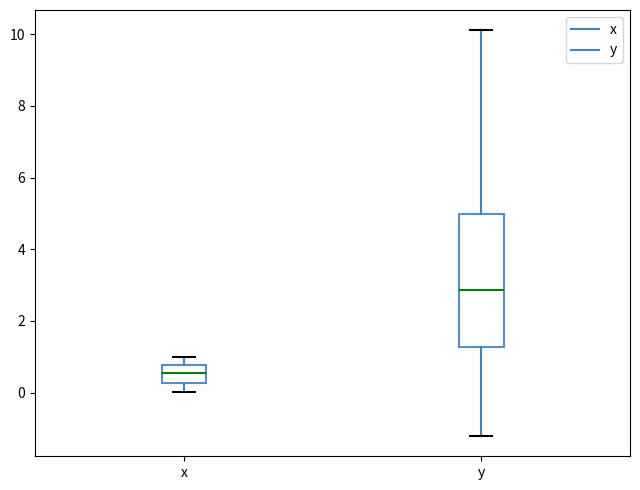

Reading left to right, read every box against the y-axis: the position of its median line, the range the box covers, and the ends of its whiskers. The values are not printed on the chart, so give them approximately, as read against the axis.

x: median 0.6, box 0.2 to 0.8, whiskers 0.0 to 1.0
y: median 2.8, box 1.2 to 5.0, whiskers -1.2 to 10.2